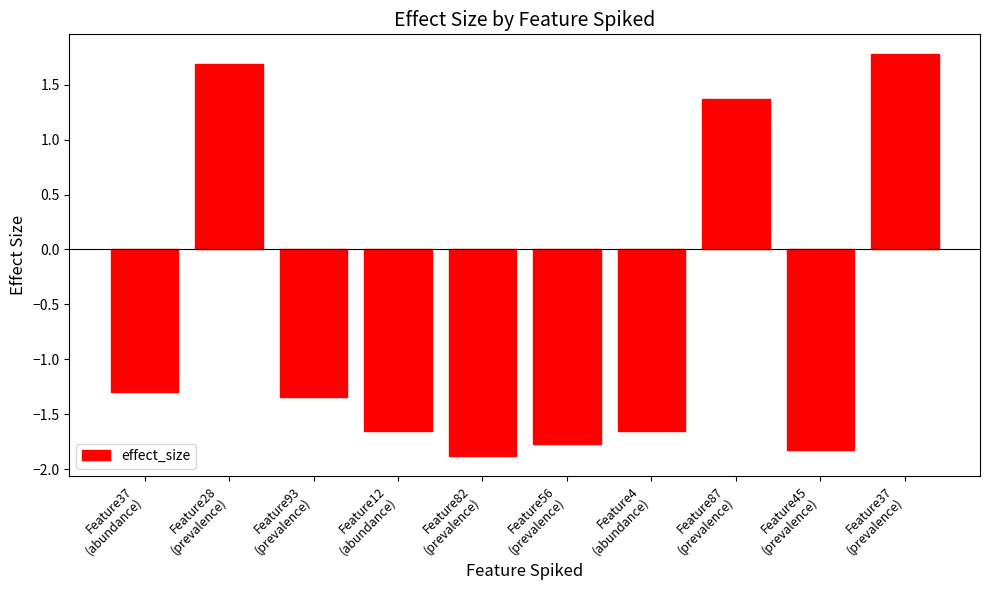

Which category has the lowest value across all series?

Feature82
(prevalence)